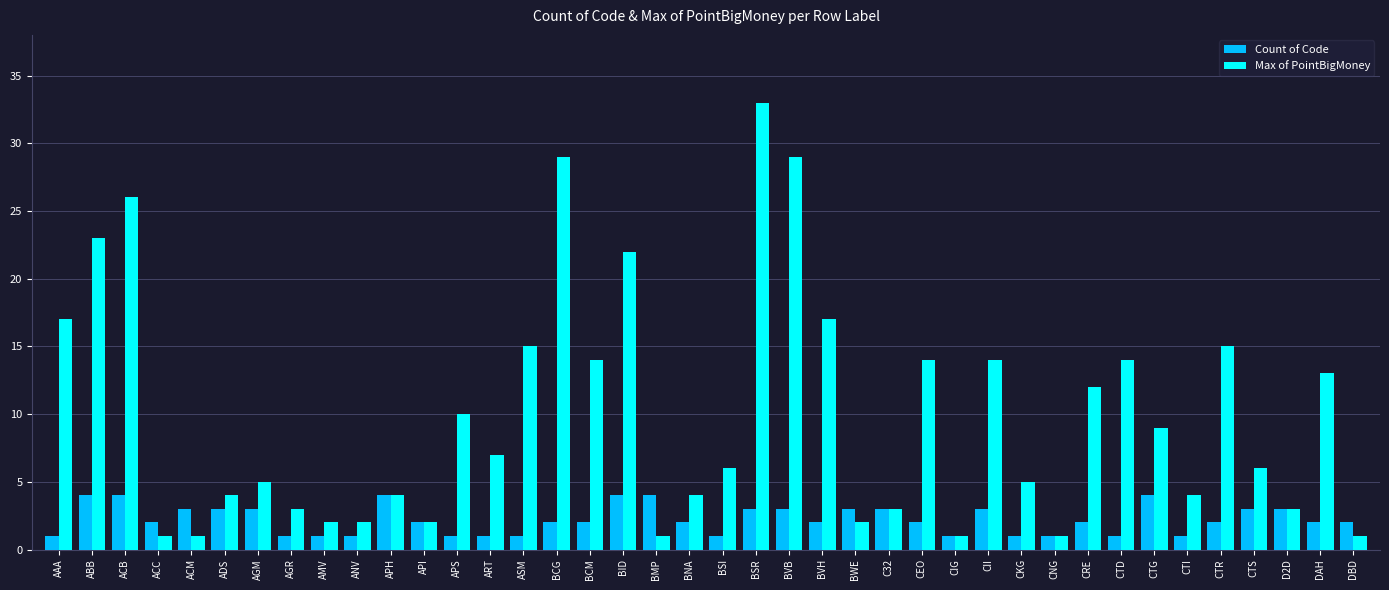

Are the bars horizontal?

No